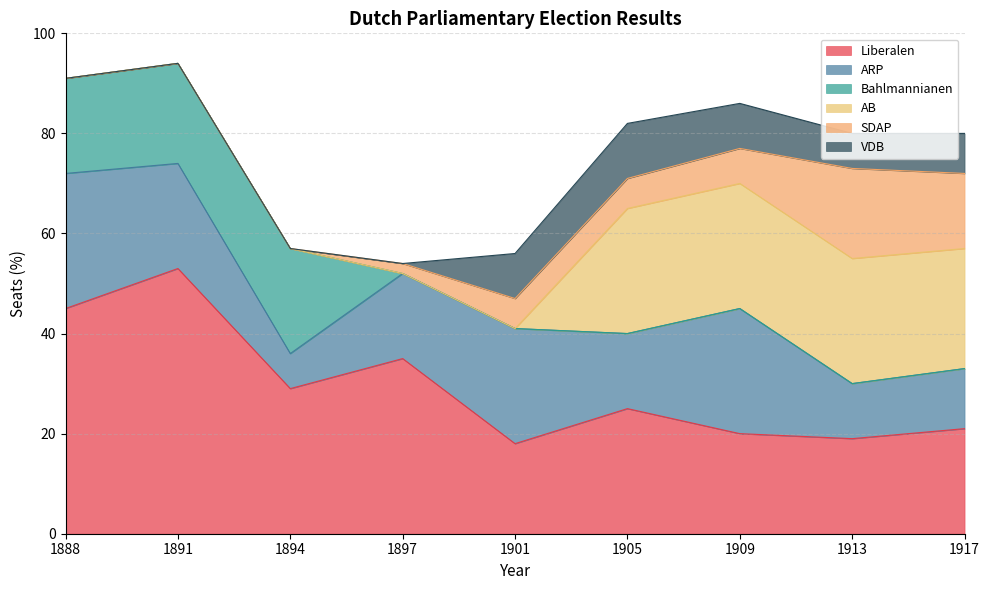

How many values in the VDB series are below 7?

4